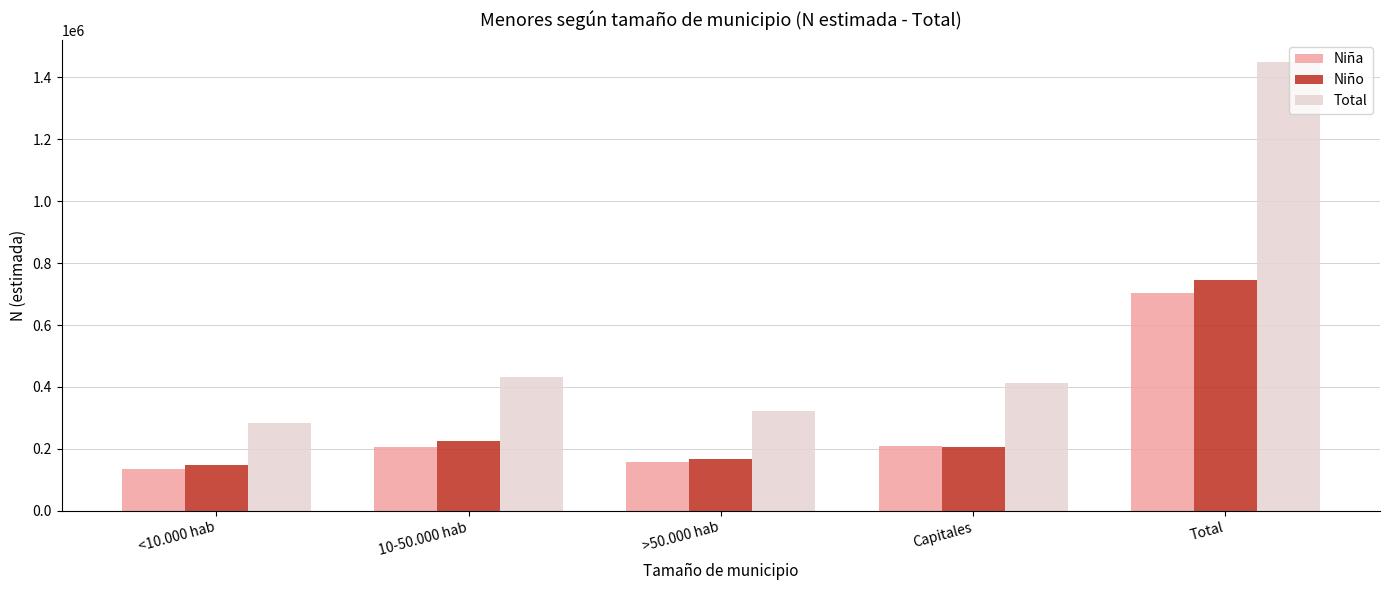

Rank the series by their maximum value, from lowest to highest.

Niña, Niño, Total